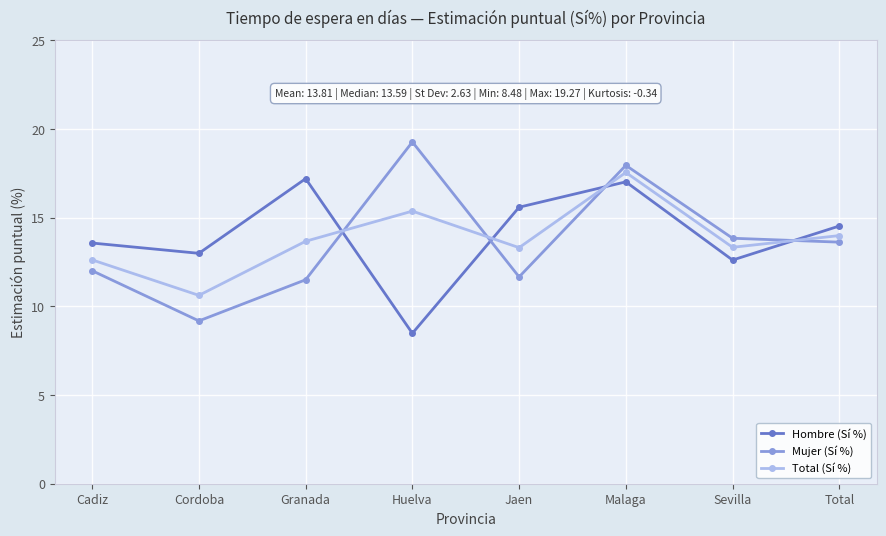

What is the difference between the Total (Sí %) values at Huelva and Malaga?

2.2